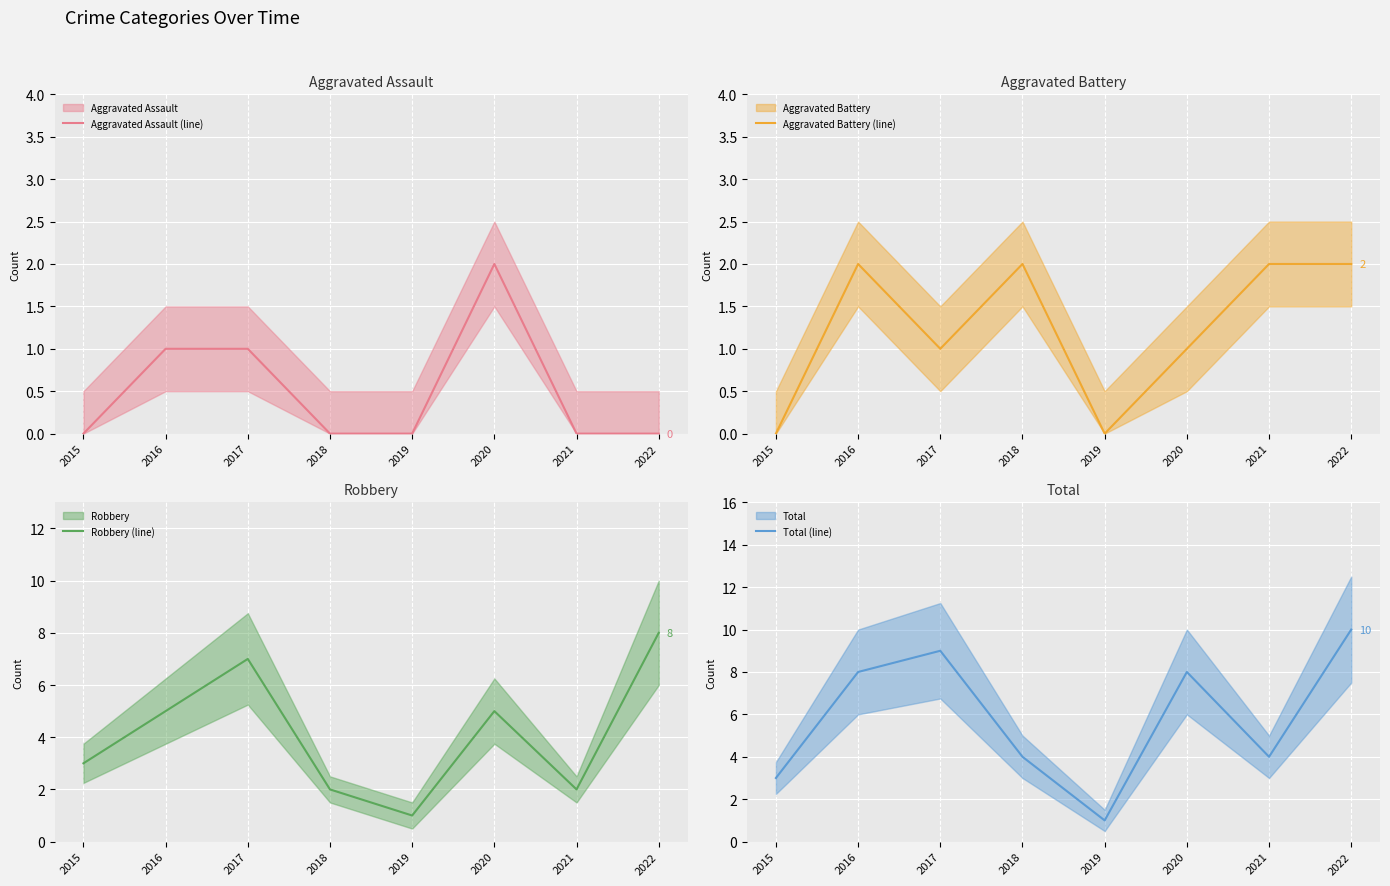

Reading left to right, what are all the values shown in this chart?

Aggravated Assault (line): 2015=0	2016=1	2017=1	2018=0	2019=0	2020=2	2021=0	2022=0
Aggravated Battery (line): 2015=0	2016=2	2017=1	2018=2	2019=0	2020=1	2021=2	2022=2
Robbery (line): 2015=3	2016=5	2017=7	2018=2	2019=1	2020=5	2021=2	2022=8
Total (line): 2015=3	2016=8	2017=9	2018=4	2019=1	2020=8	2021=4	2022=10